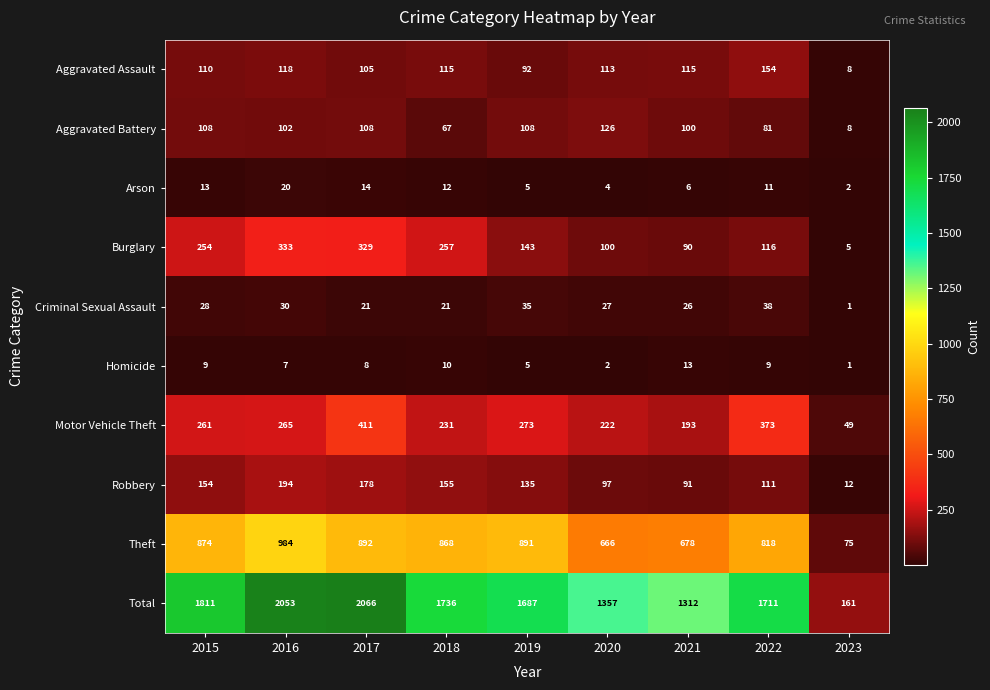

What is the greatest value displayed?

2066